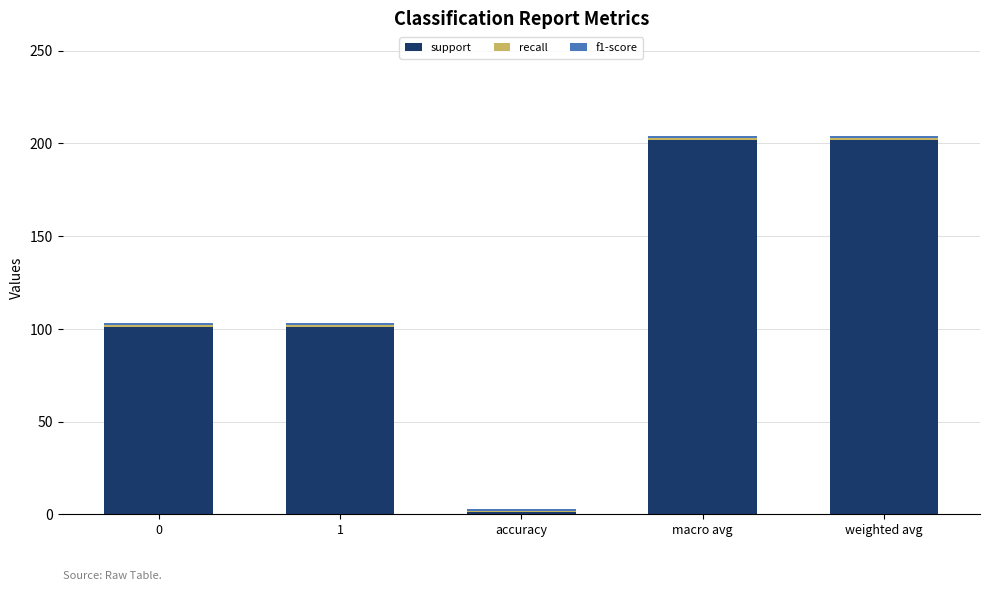

What is the maximum value for support?

202